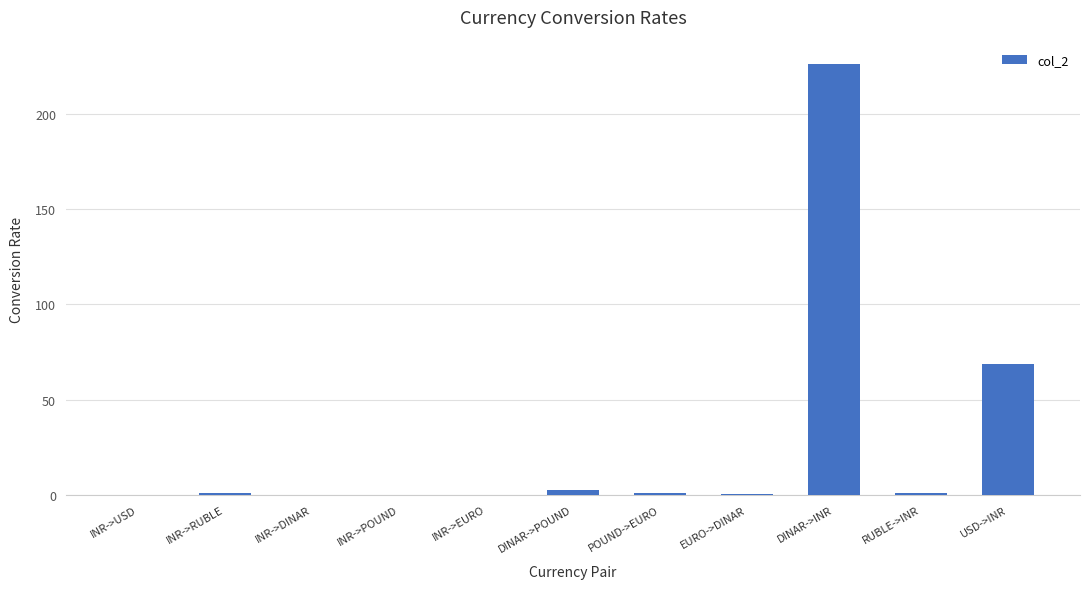

What is the average value?

27.4